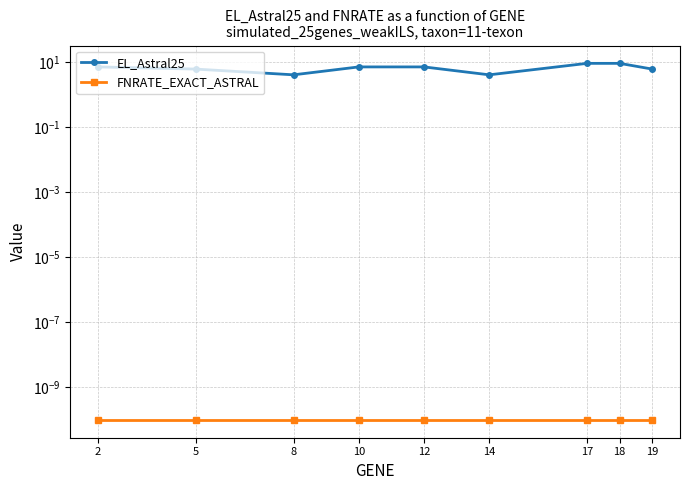

At which label does EL_Astral25 reach its peak?

17